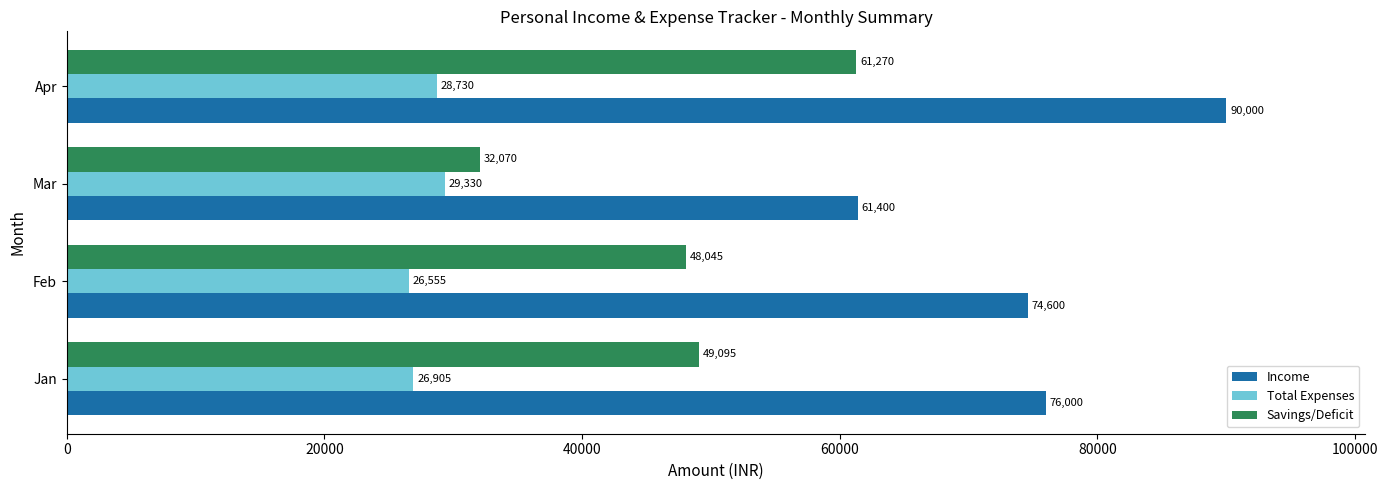

The value of Income at Feb is 101344. True or false?

False